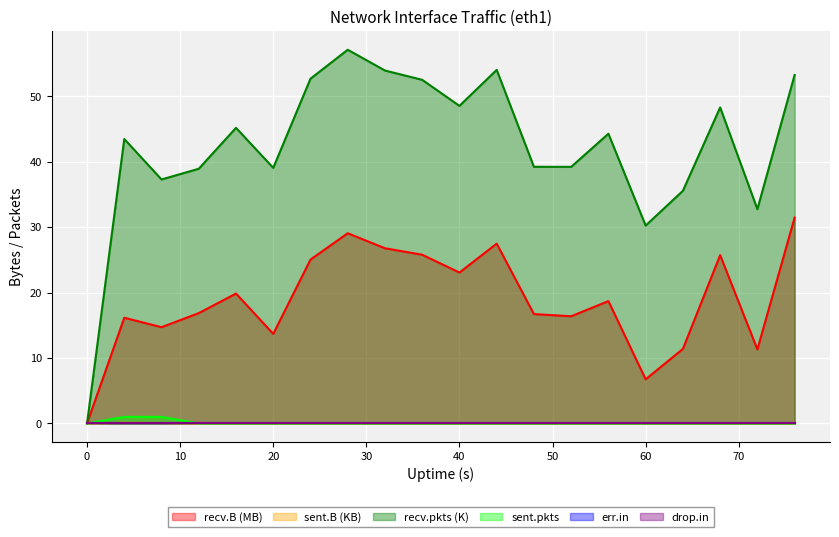

Reading right to left, list all the values displayed in this chart.

recv.B: 31.5	11.3	25.7	11.4	6.7	18.7	16.4	16.7	27.5	23.1	25.8	26.8	29.1	25.0	13.7	19.9	16.9	14.7	16.2	0.0
sent.B: 0.0	0.0	0.0	0.0	0.0	0.0	0.0	0.0	0.0	0.0	0.0	0.0	0.0	0.0	0.0	0.0	0.0	0.1	0.1	0.0
recv.pkts: 53.3	32.8	48.3	35.6	30.2	44.3	39.2	39.2	54.1	48.5	52.5	54.0	57.1	52.7	39.1	45.2	38.9	37.3	43.5	0.0
sent.pkts: 0.0	0.0	0.0	0.0	0.0	0.0	0.0	0.0	0.0	0.0	0.0	0.0	0.0	0.0	0.0	0.0	0.0	1.0	1.0	0.0